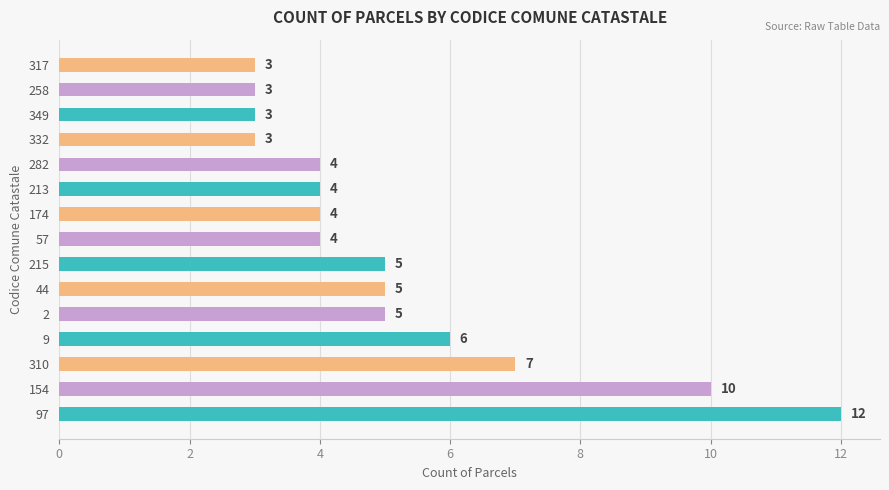

Between 213 and 258, which is larger?

213